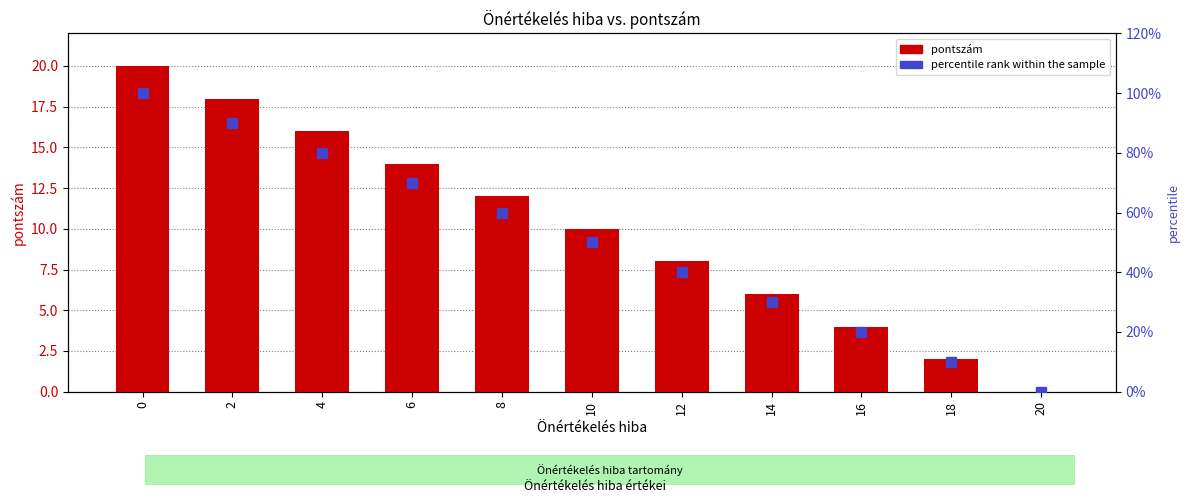

Rank the series at 8 from lowest to highest value.

pontszám, percentile rank within the sample